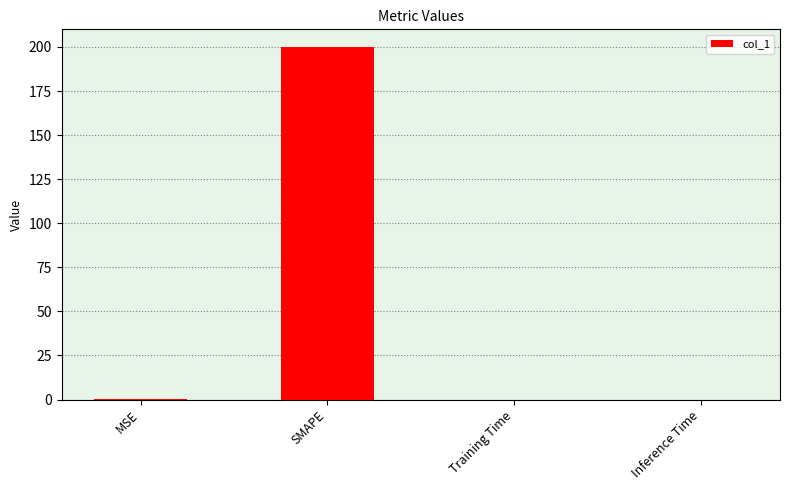

At which category does the chart reach its peak across all series?

SMAPE